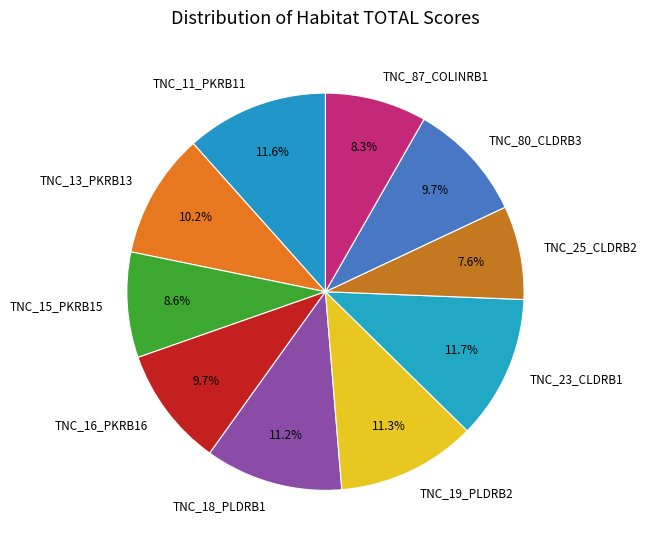

Combined, do TNC_13_PKRB13 and TNC_25_CLDRB2 account for over 50%?

No